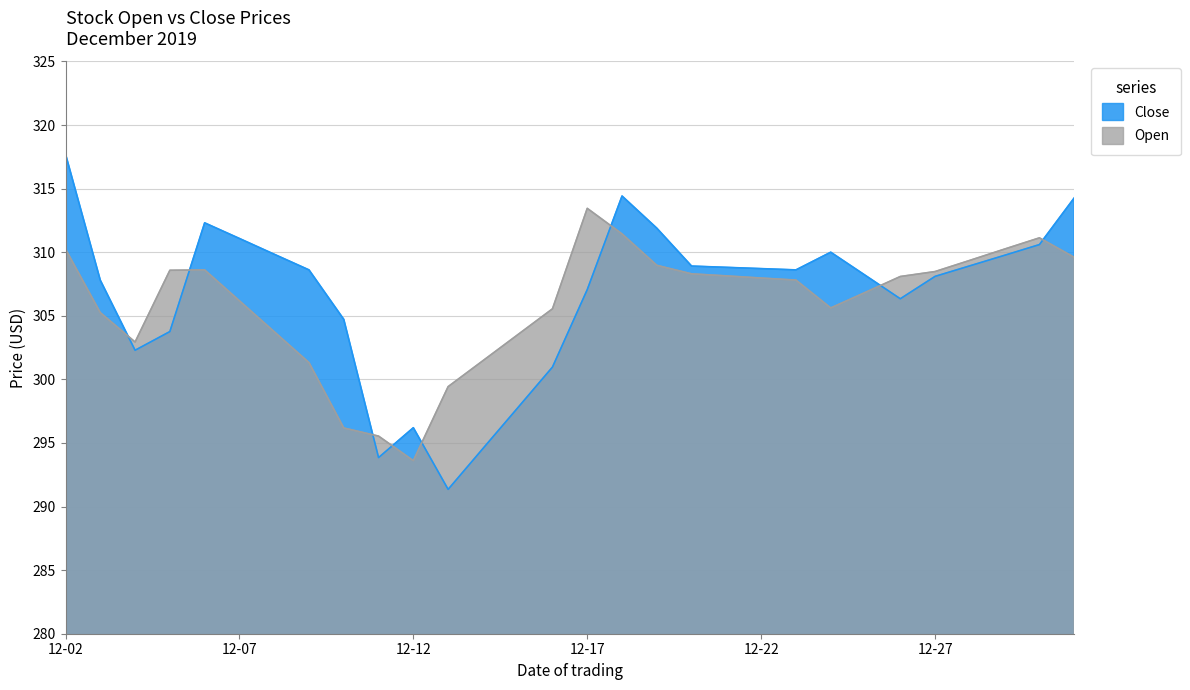

Which series has the largest range (max minus min)?

Close